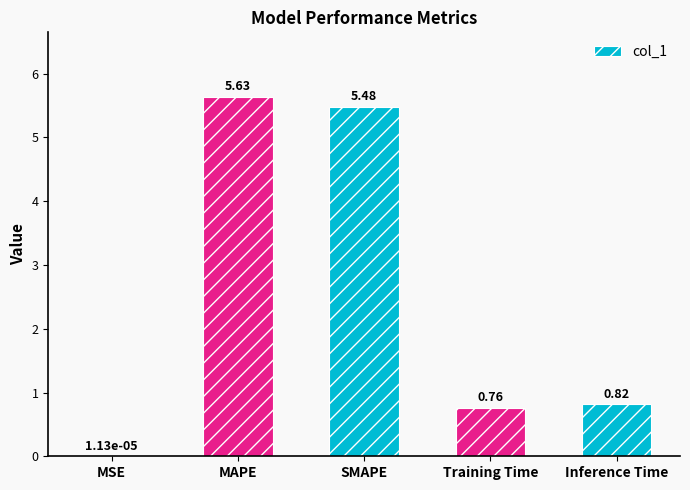

Where is the data nearest to the value 2?

Inference Time